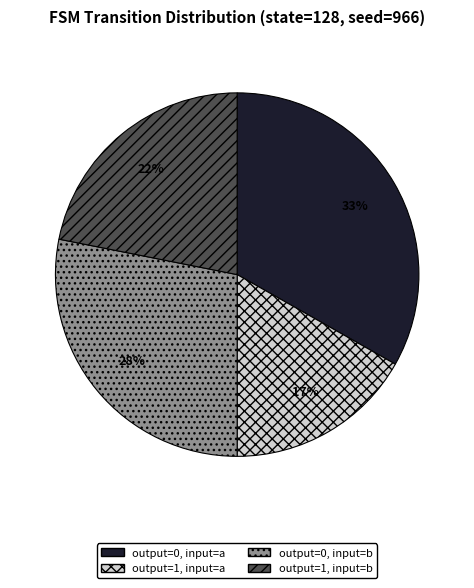

To the nearest percent, what is the difference between the output=1, input=a and output=0, input=b slice percentages?

11%